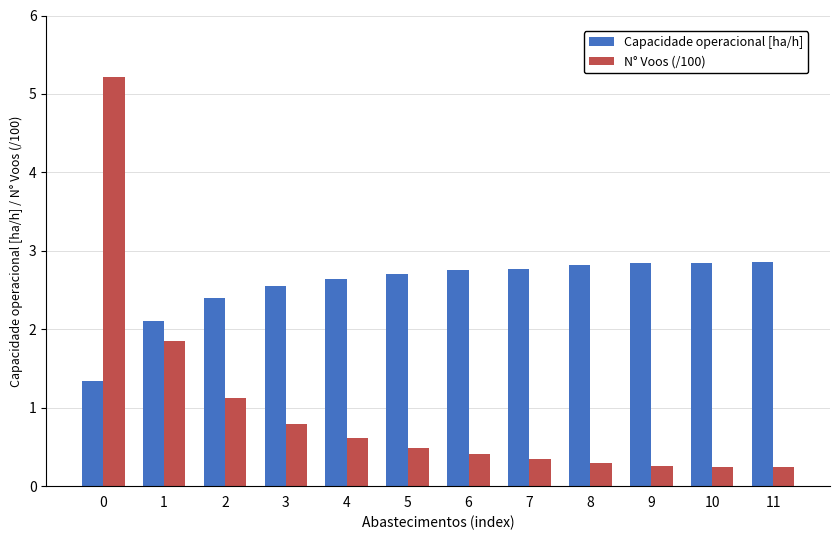

Rank the series by their average value, from lowest to highest.

N° Voos (/100), Capacidade operacional [ha/h]